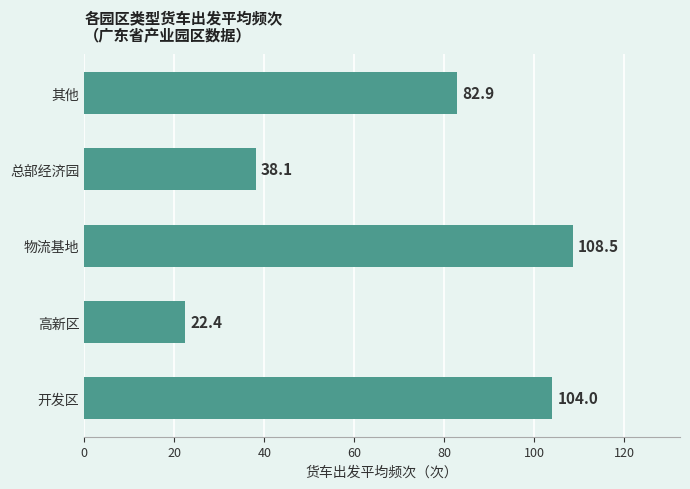

Reading top to bottom, extract all data points from this chart.

82.9	38.1	108.5	22.4	104.0